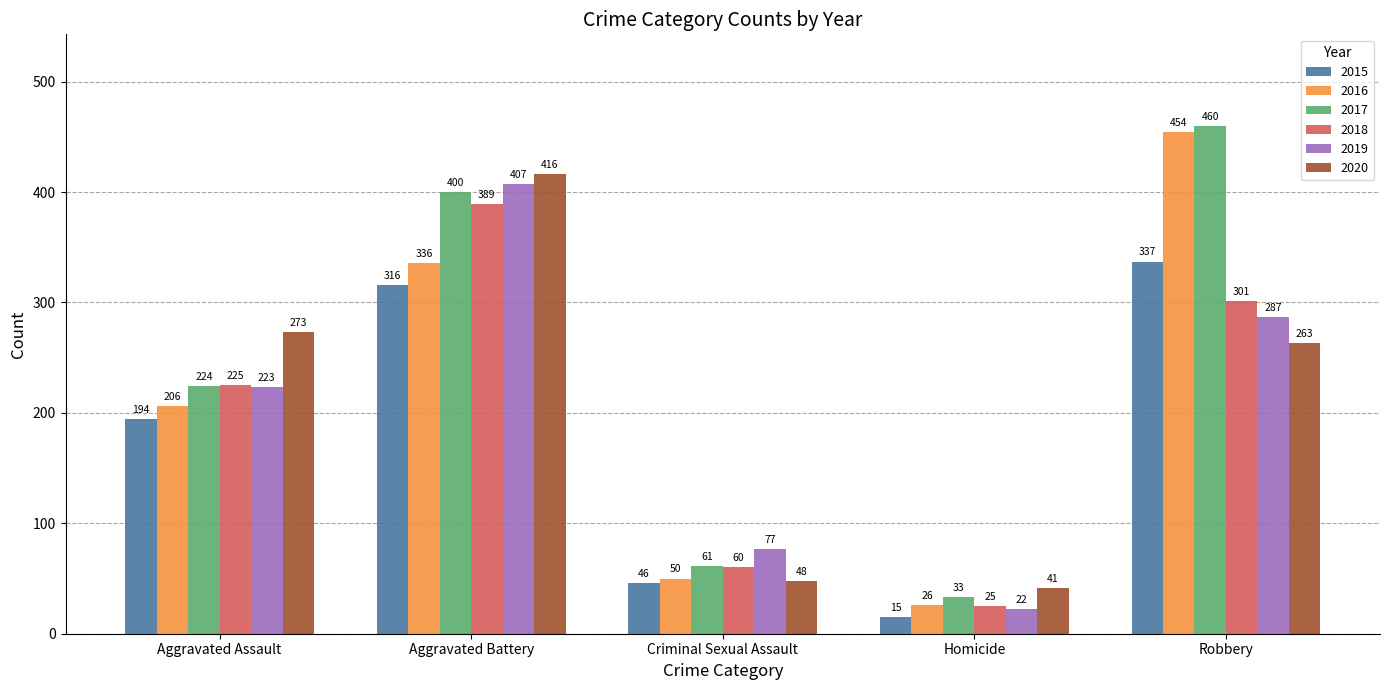

How many data points does each series have?

5